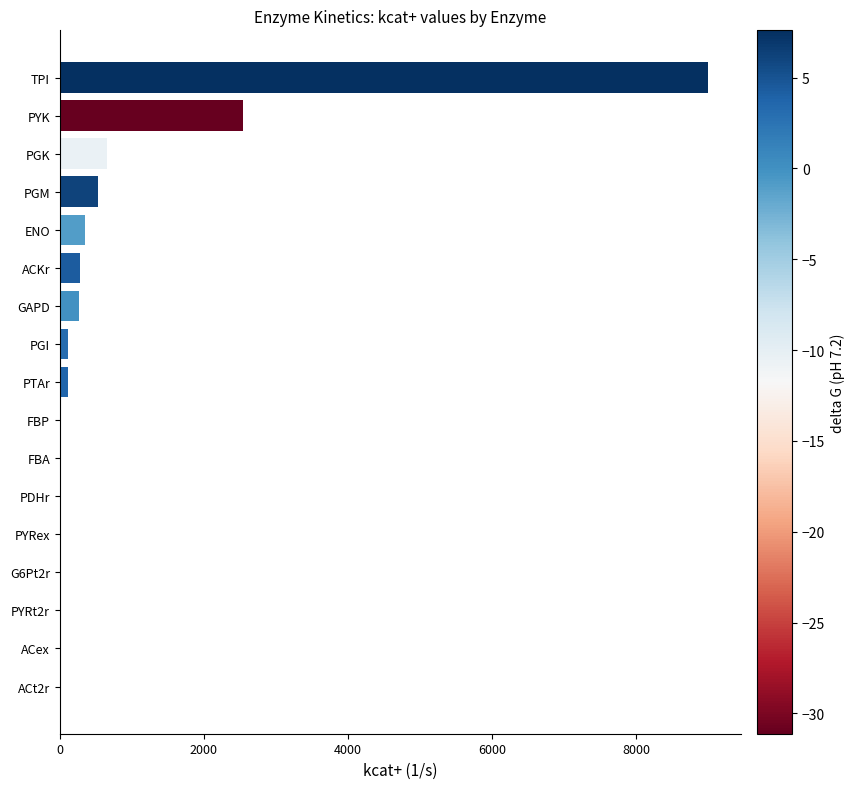

At which category does the chart reach its peak across all series?

TPI